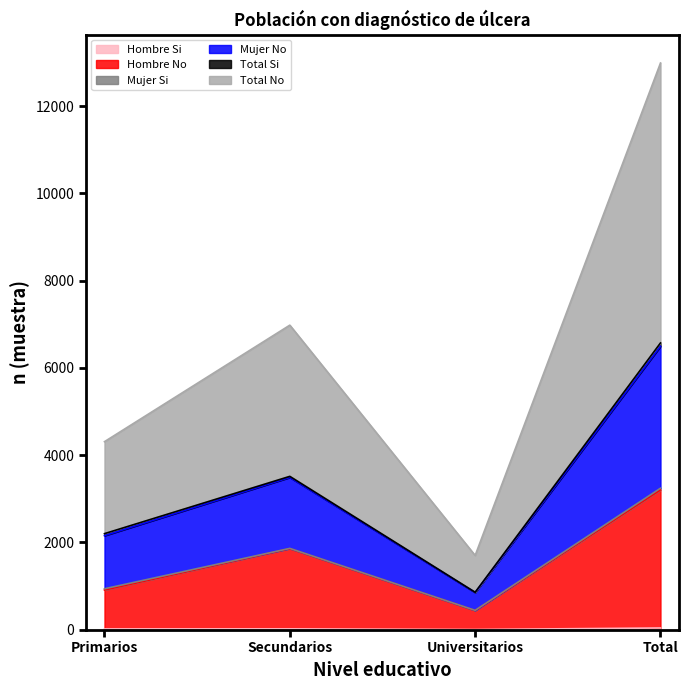

How many interior local peaks does the Total No series have?

1